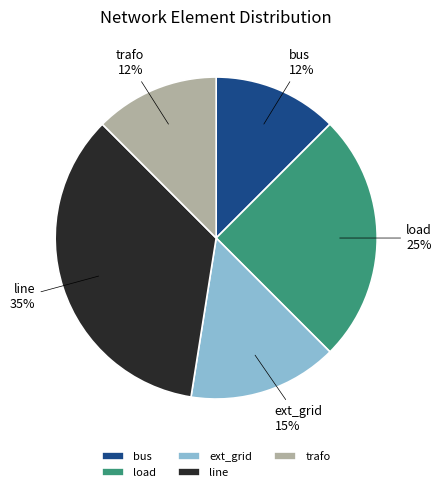

Which category has the biggest portion of the pie?

line